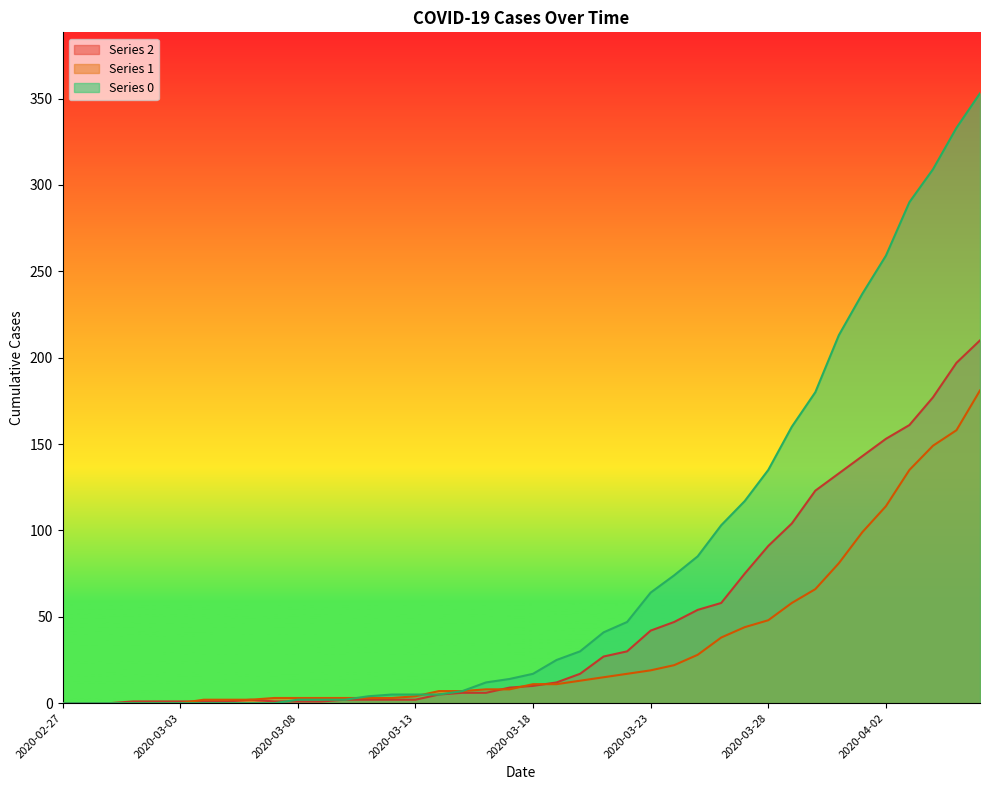

The value of 2 at 2020-03-02 is 1. True or false?

True